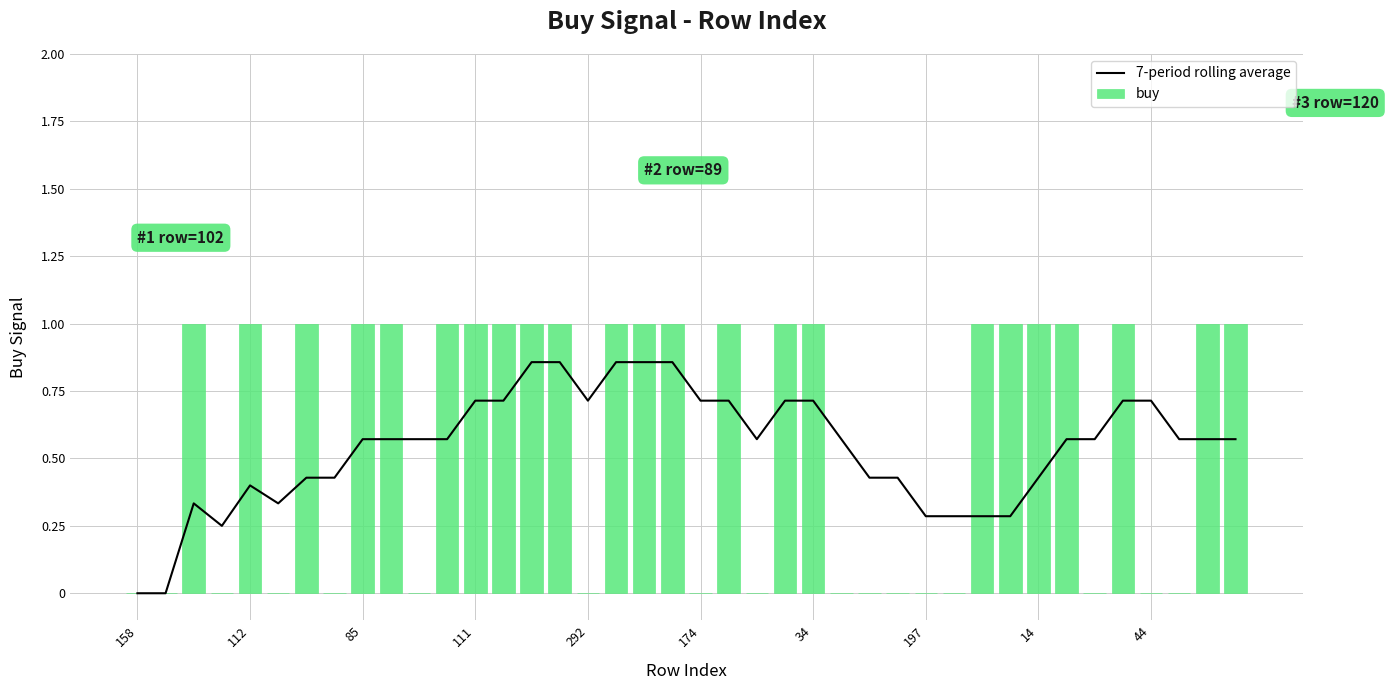

What is the sum of all buy values?

23